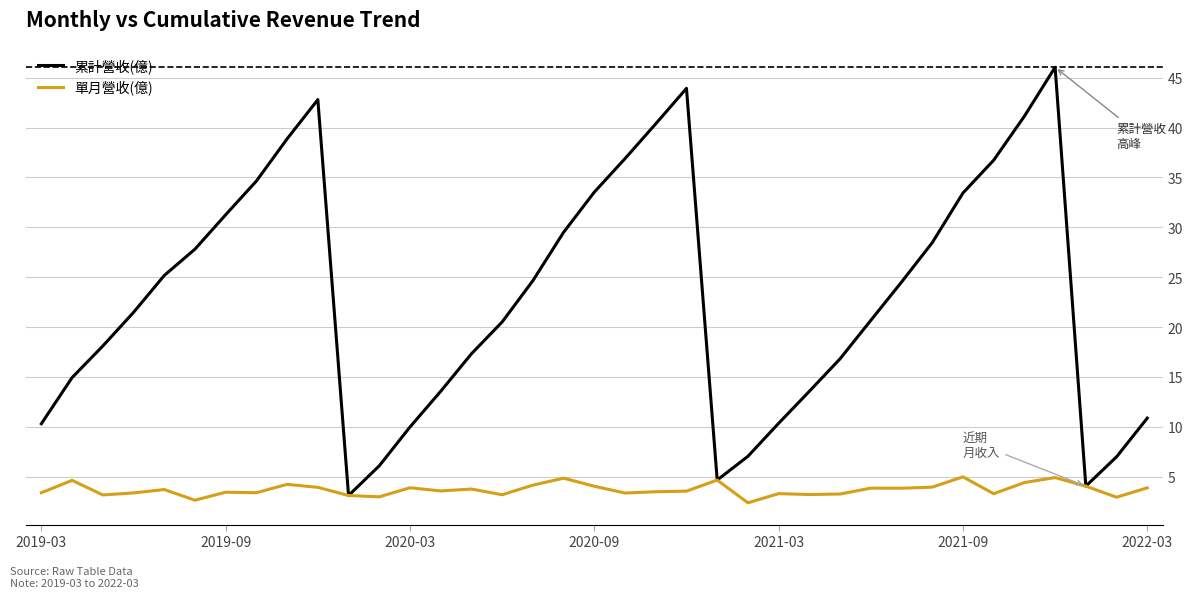

Which series has the largest range (max minus min)?

累計營收(億)